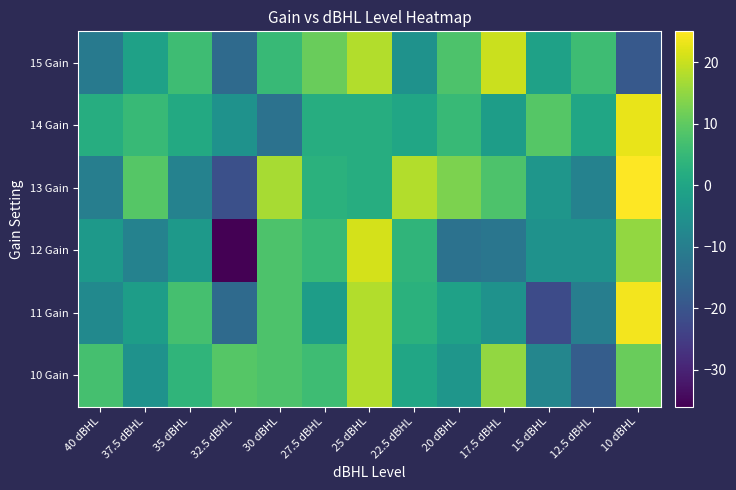

Between 40 dBHL and 10 dBHL, which is larger?

40 dBHL